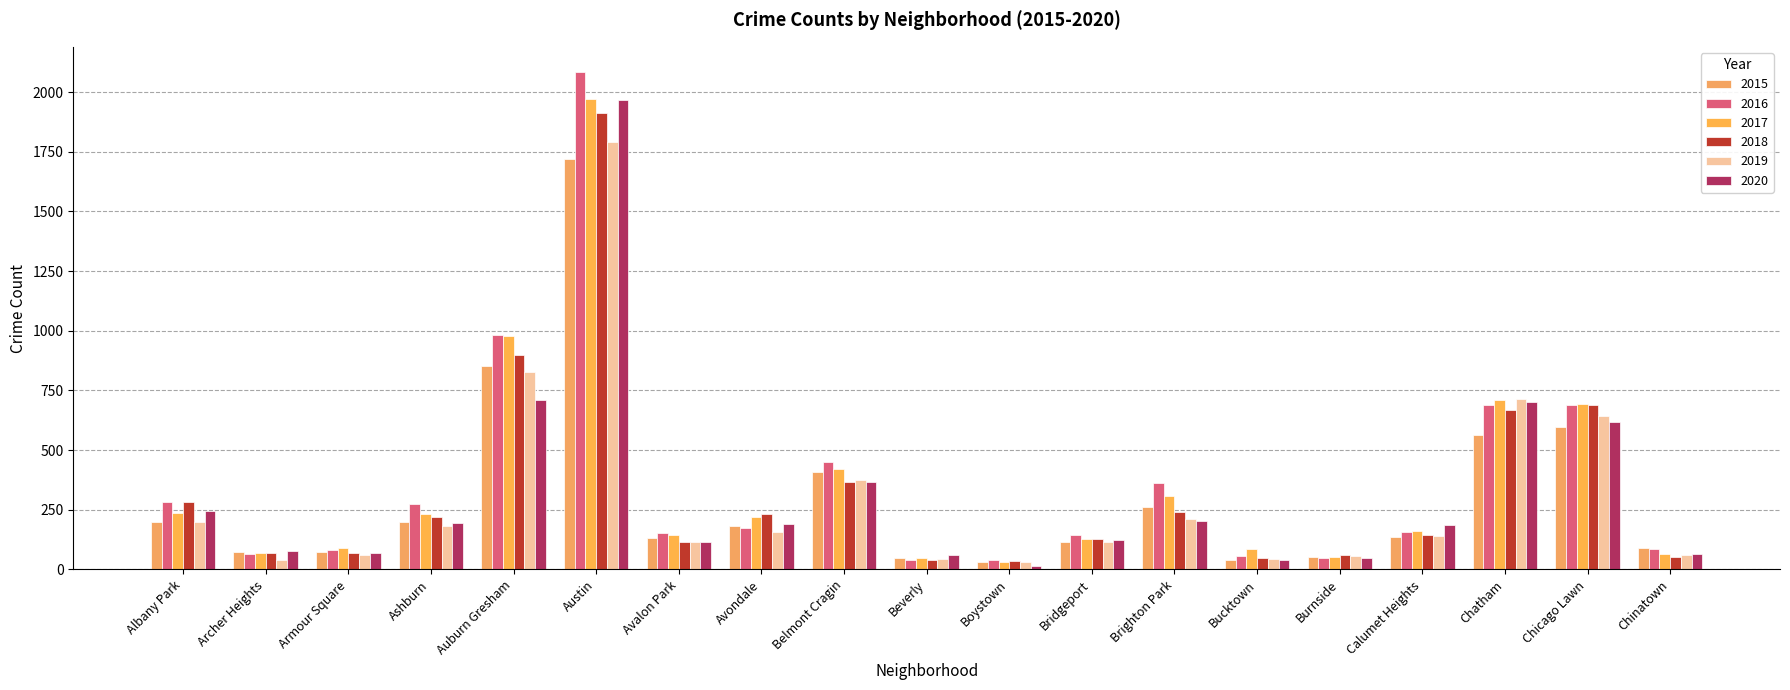

How many bars are there in each group?

6